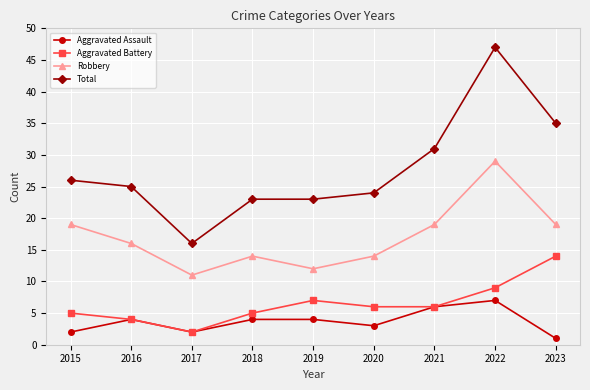

What is the spread (max minus min) of values at 2021?

25